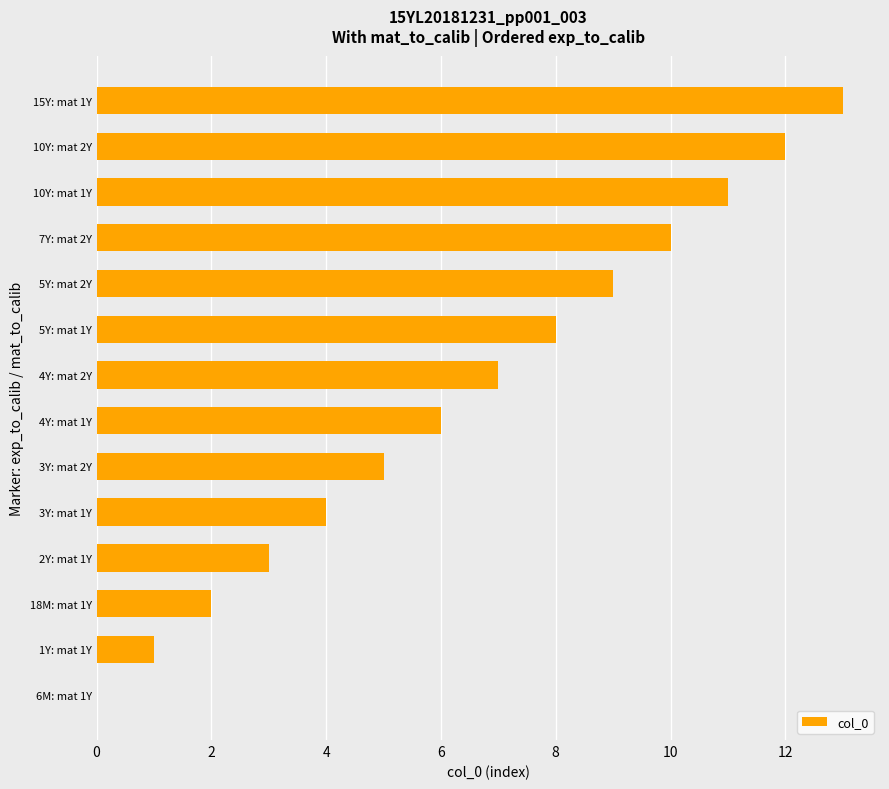

Which has a higher value, 7Y: mat 2Y or 3Y: mat 1Y?

7Y: mat 2Y